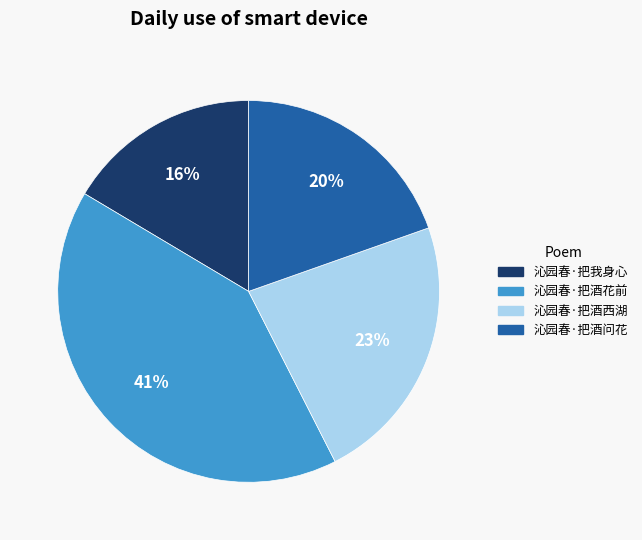

Is 沁园春·把酒花前 the majority of the pie?

No